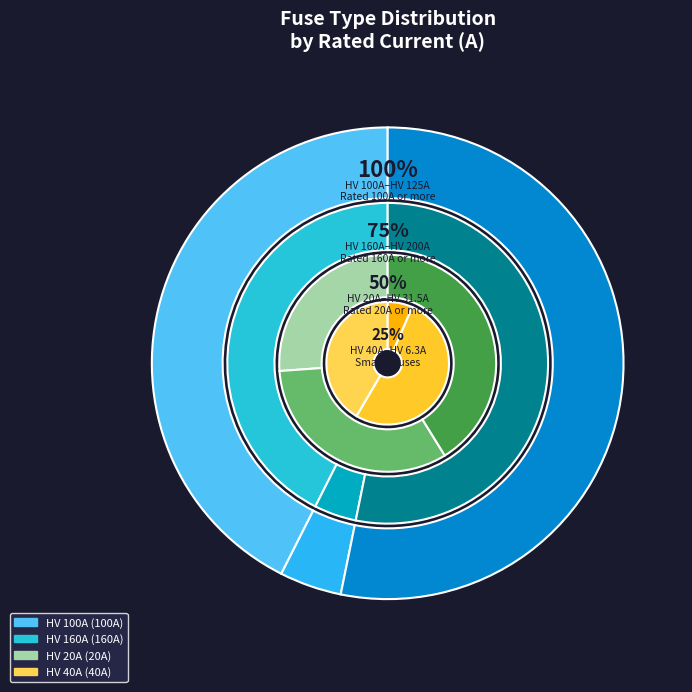

Which slice is the largest?

HV 200A